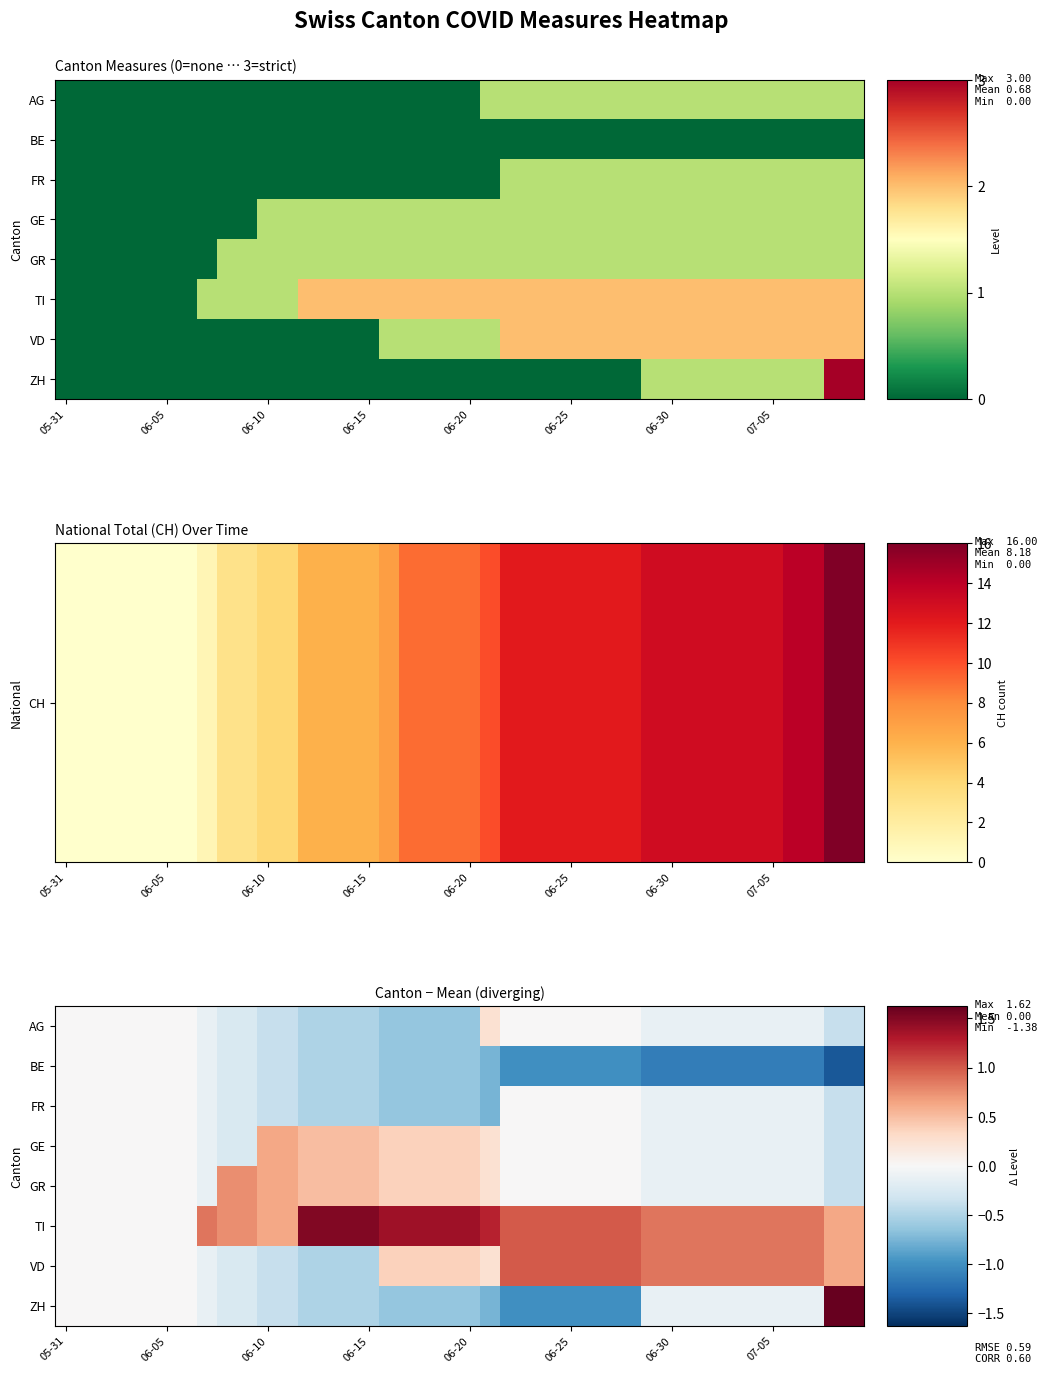

List the series in order of their peak value, lowest first.

BE, FR, AG, GE, GR, VD, TI, ZH